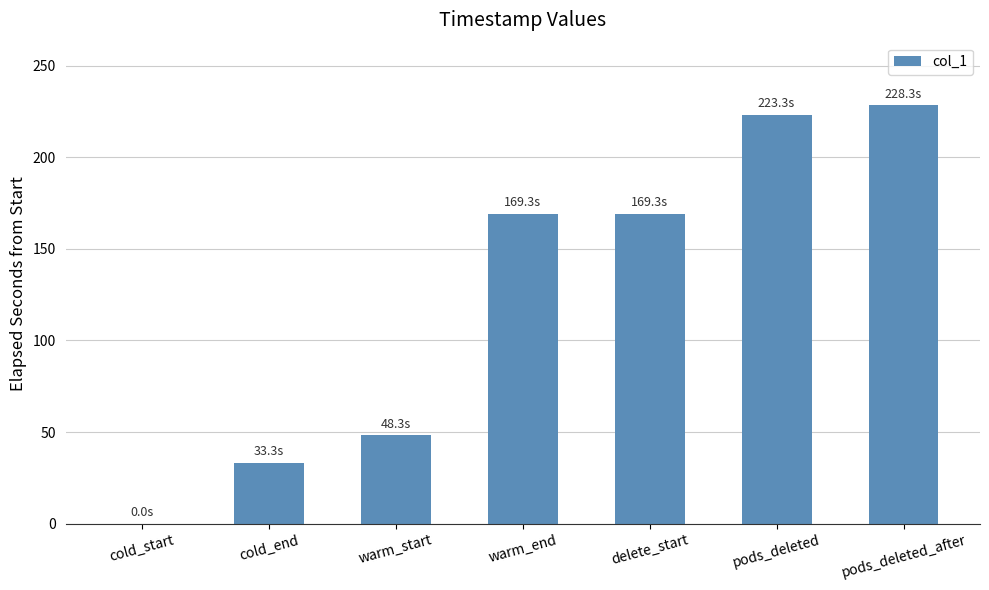

What is the ratio of the value at warm_start to the value at warm_end?

0.3